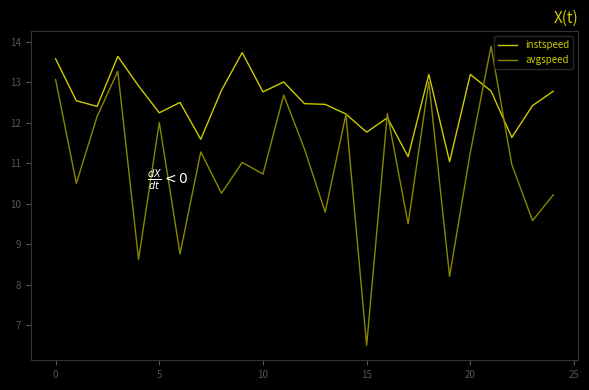

Which series has the widest spread of values?

avgspeed